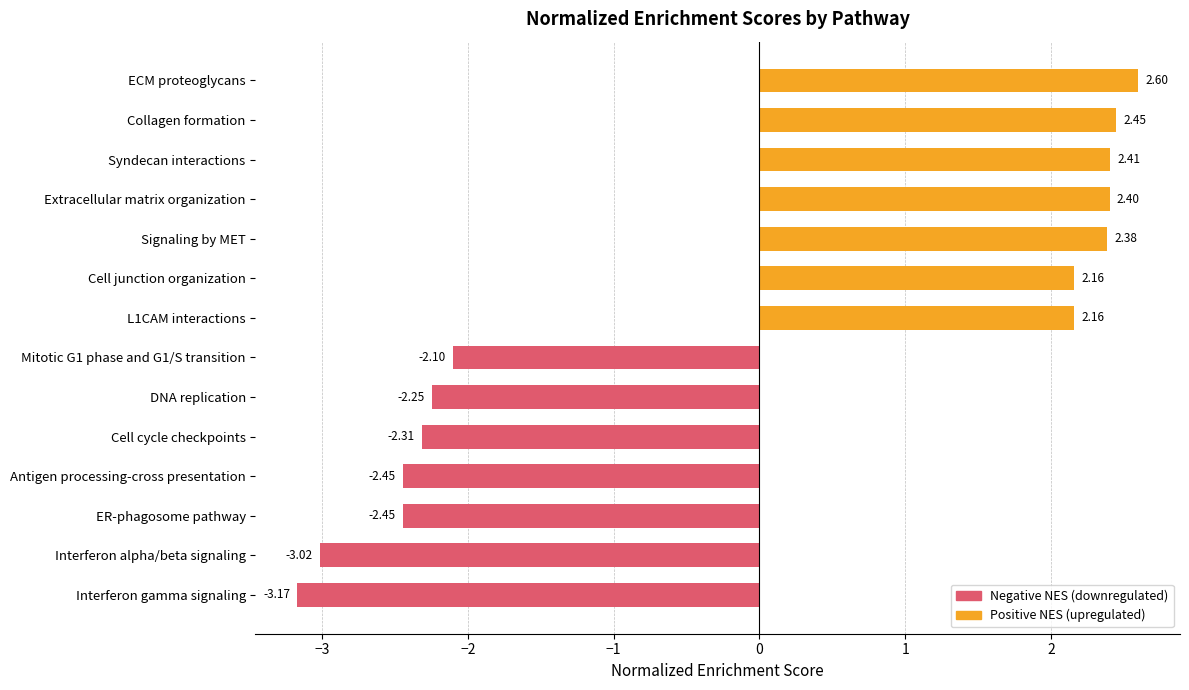

At which category does the chart reach its minimum across all series?

Interferon gamma signaling